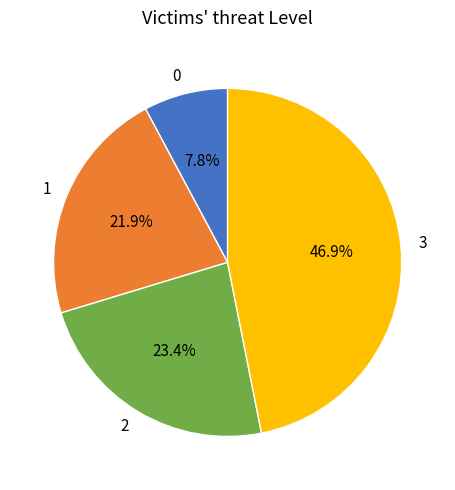

The 1 slice represents 14% of the pie. True or false?

False